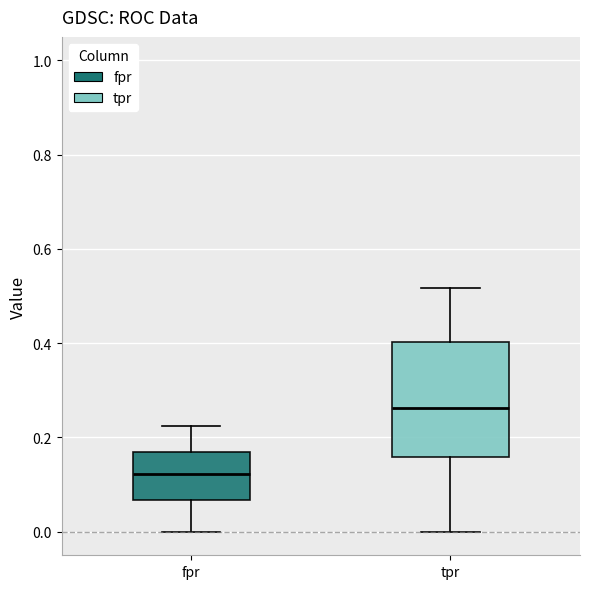

Which box's median line is the lowest?

fpr